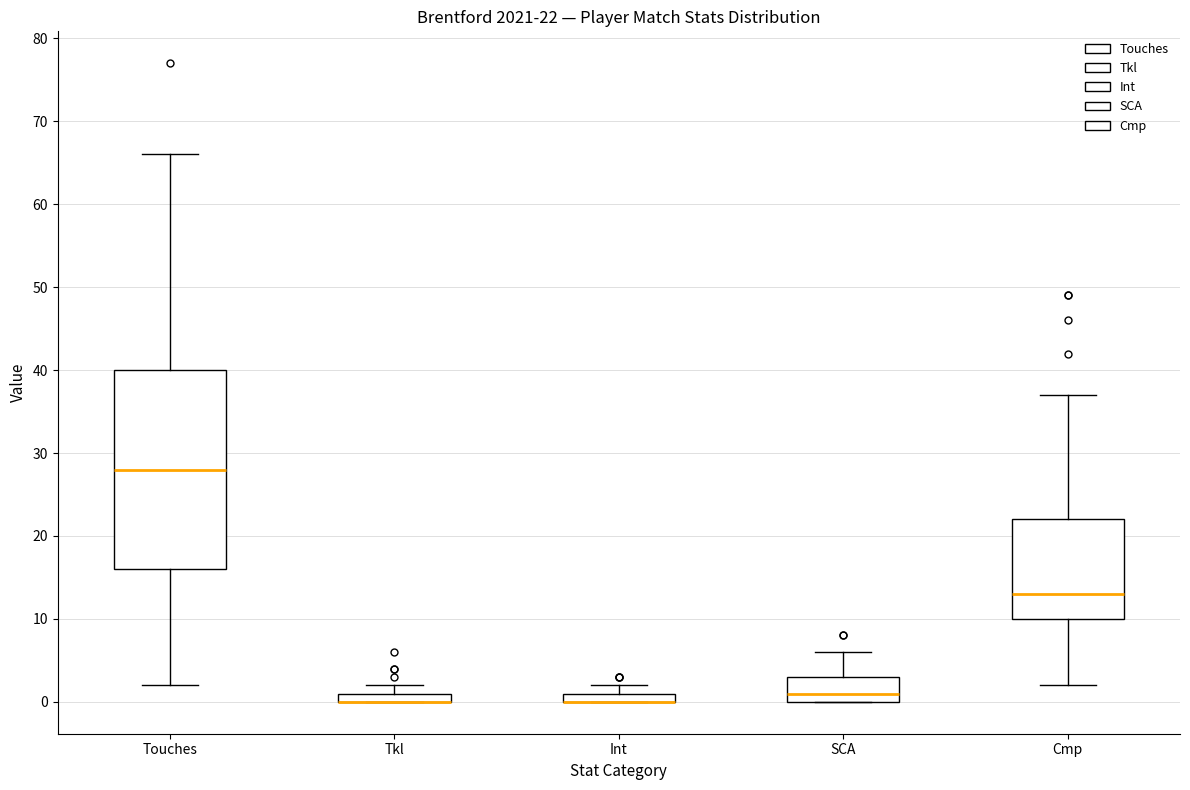

Comparing the boxes themselves (not the whiskers), which one is the tallest?

Touches